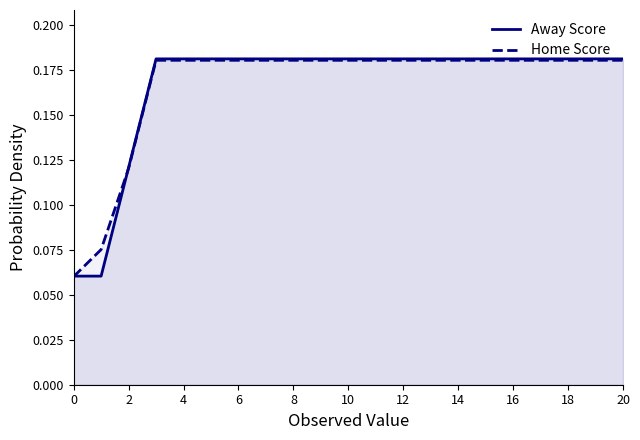

Which series ends up on top after the final intersection of Home Score and Away Score?

Away Score